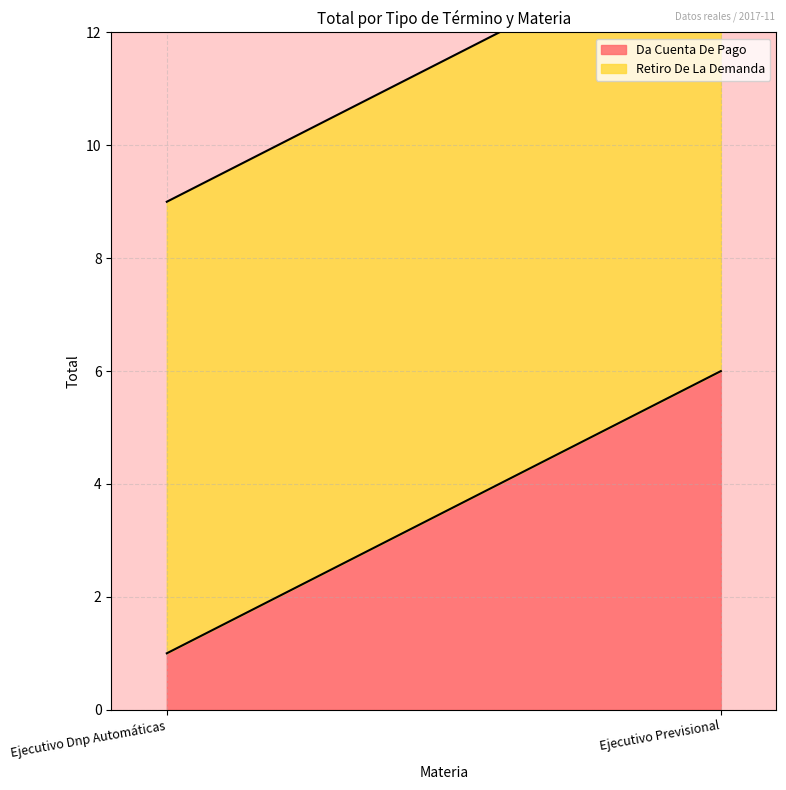

What is the difference between the highest and lowest values at Ejecutivo Dnp Automáticas?

7